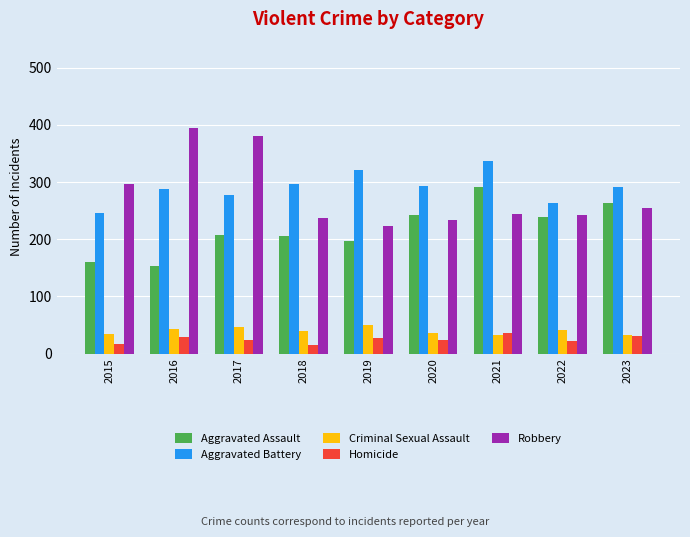

What is the total value across all series at 2015?

754